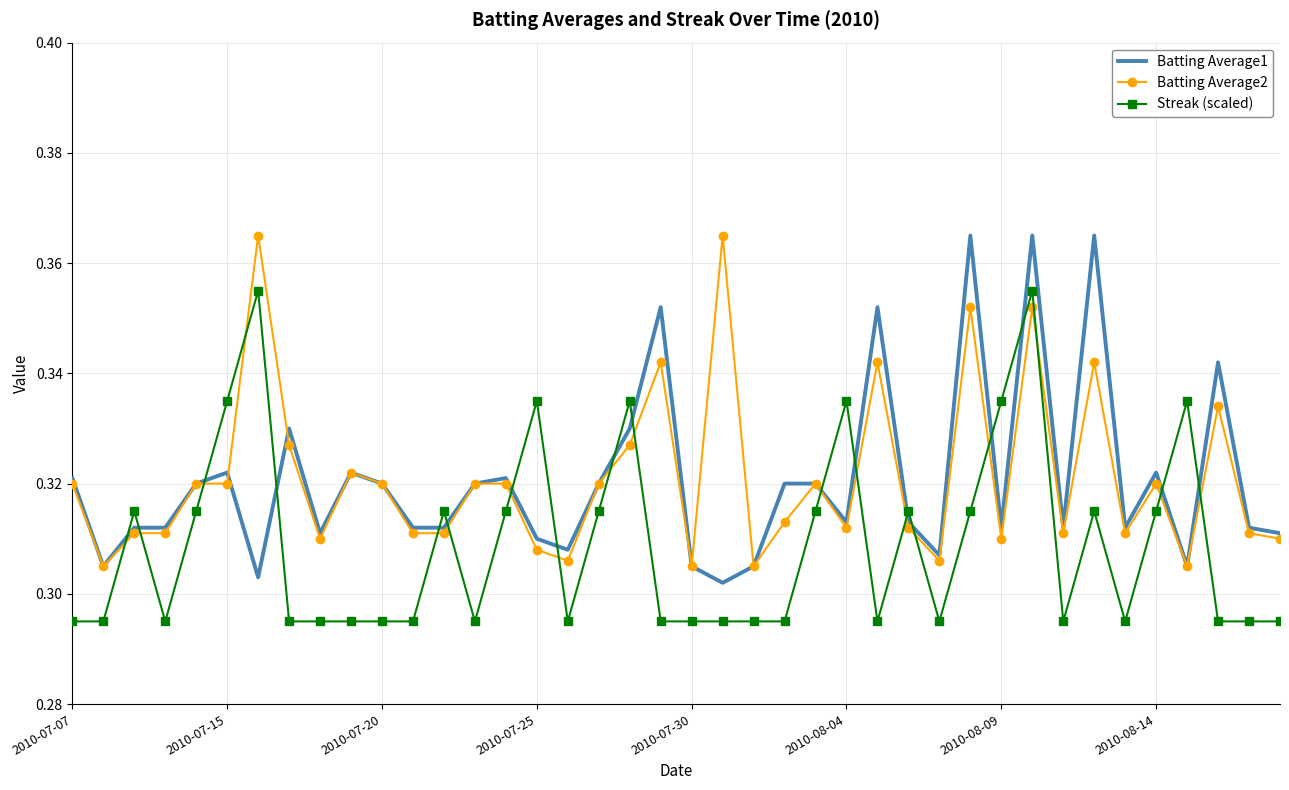

After their last crossing, which series has the higher values: Streak (scaled) or Batting Average1?

Batting Average1